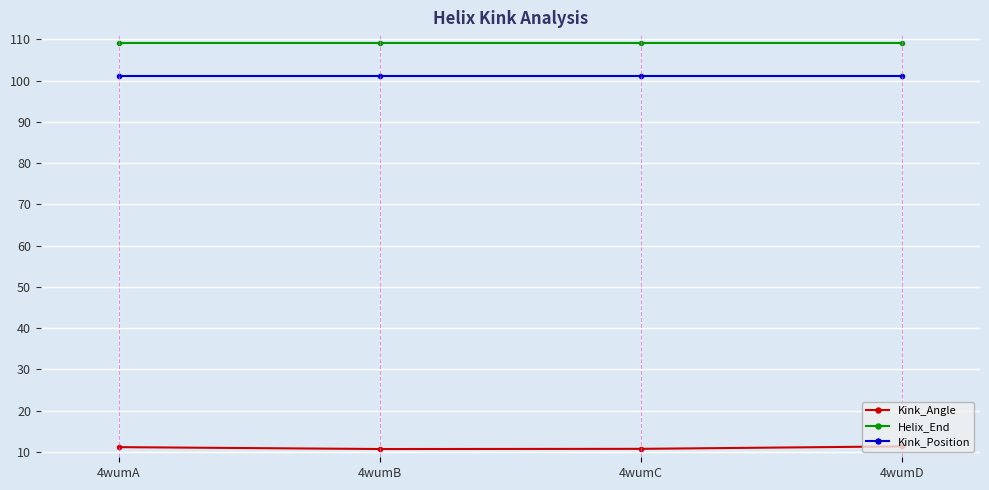

The value of Kink_Angle at 4wumC is 15.4. True or false?

False